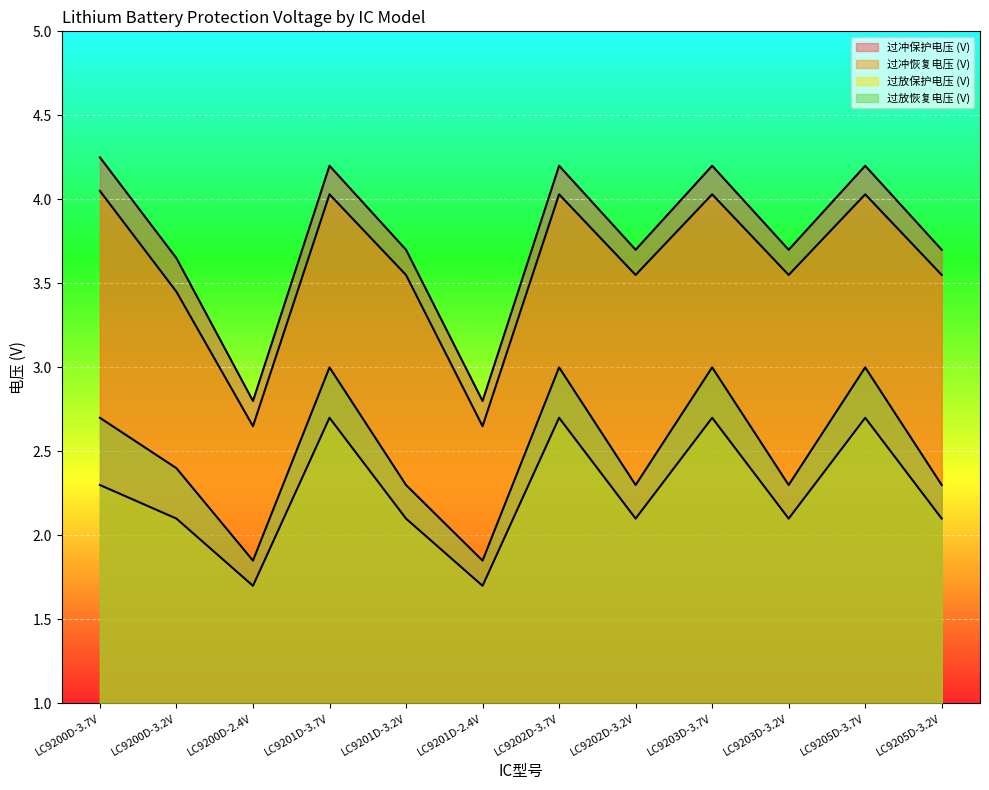

Rank the series by their maximum value, from highest to lowest.

过冲保护电压 (V), 过冲恢复电压 (V), 过放恢复电压 (V), 过放保护电压 (V)